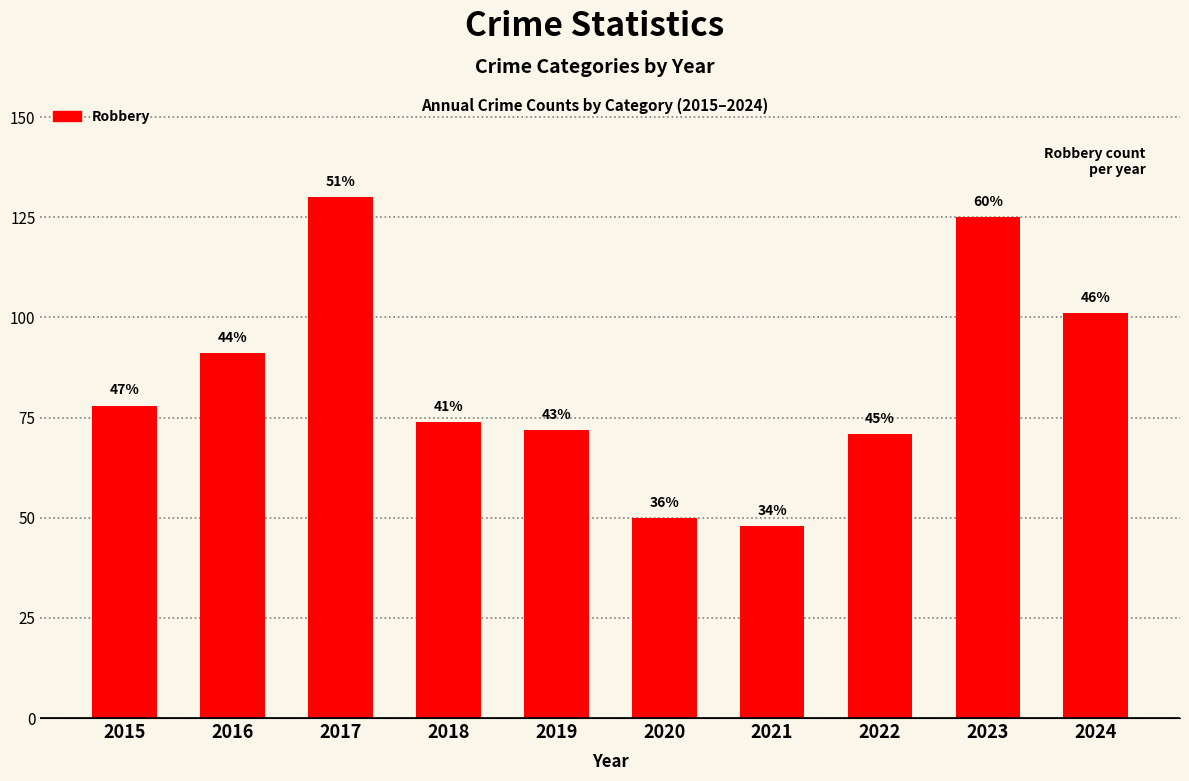

At which category does the chart reach its minimum across all series?

2021